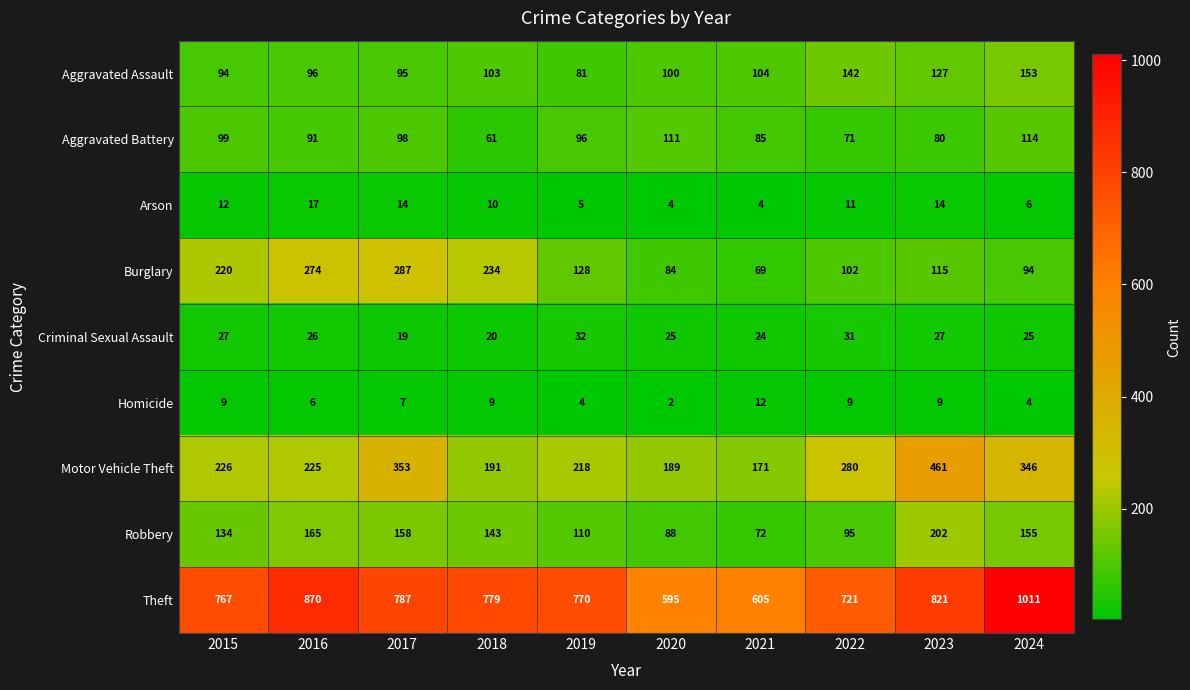

At which category is the sum across all series the highest?

2024